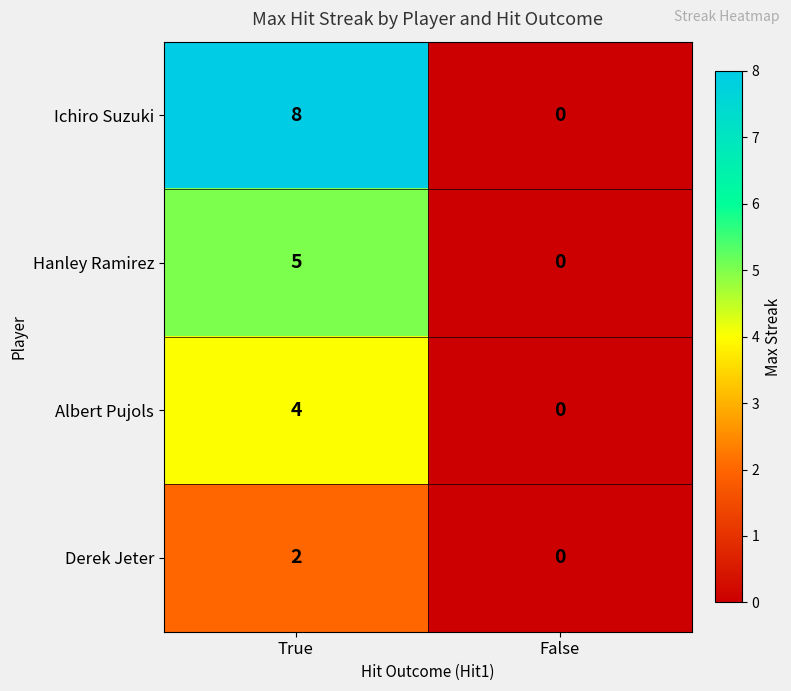

Is it true that Derek Jeter equals 0 at False?

True